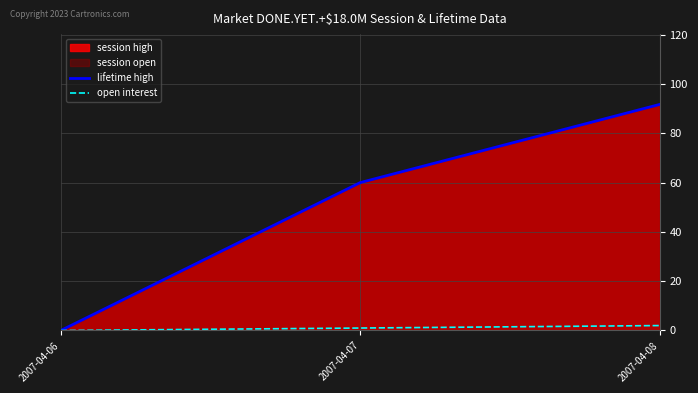

At how many categories does at least one series exceed 79?

1